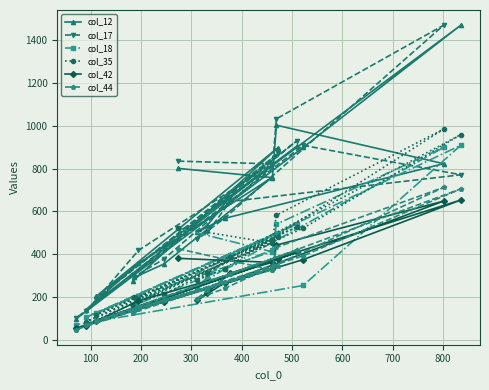

What is the greatest value displayed?

1471